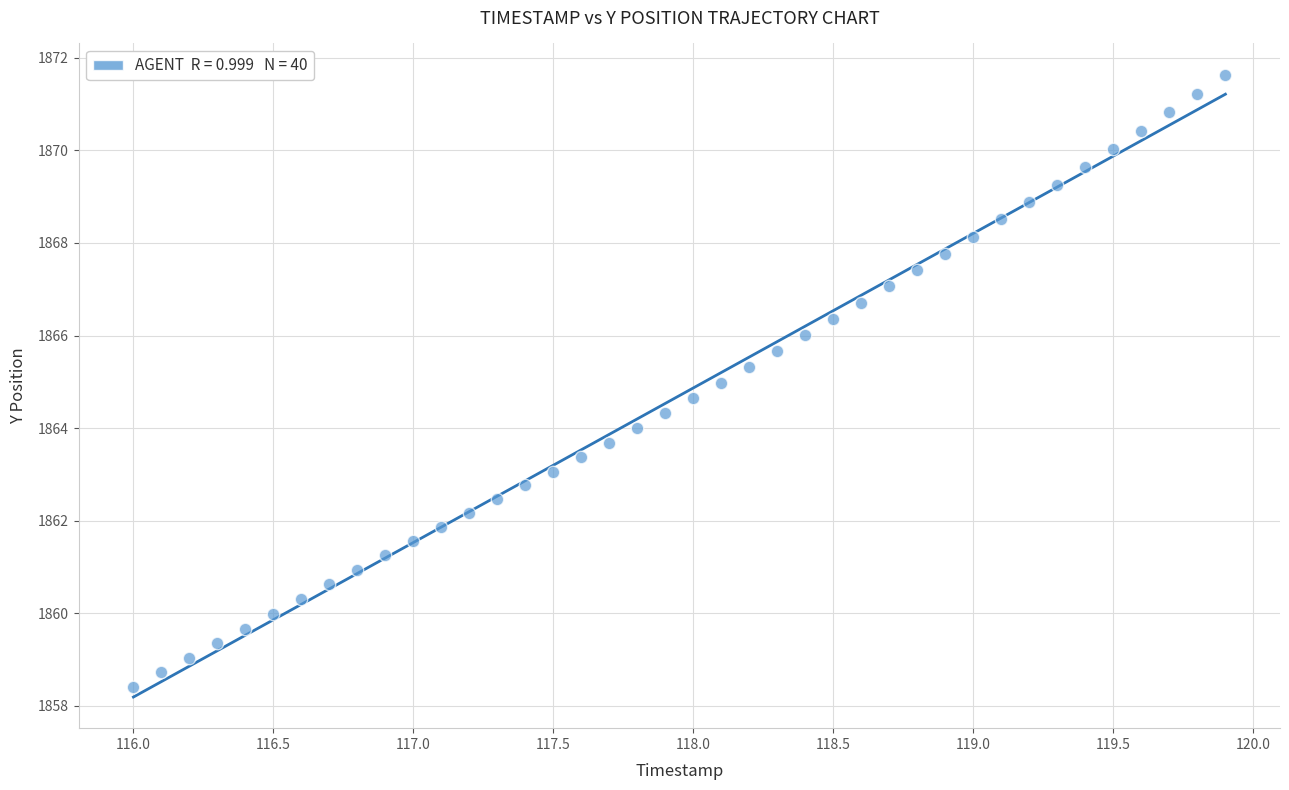

What is the range of Y values (max minus min)?

13.2